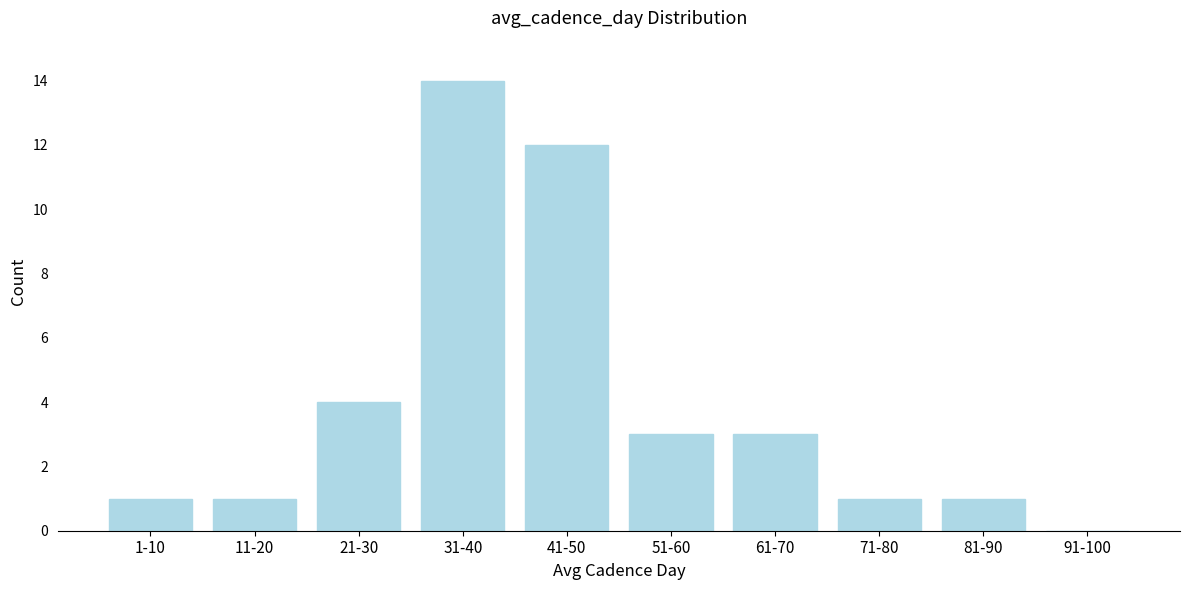

Reading left to right, extract all data points from this chart.

1-10=1	11-20=1	21-30=4	31-40=14	41-50=12	51-60=3	61-70=3	71-80=1	81-90=1	91-100=0